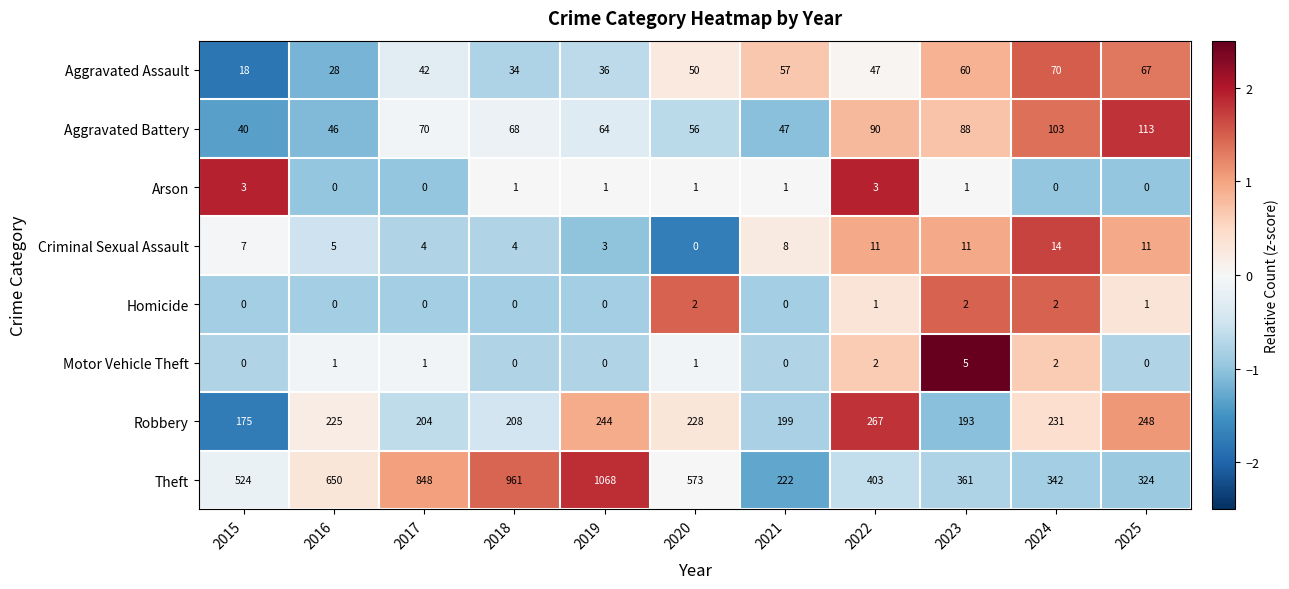

How many data points in Aggravated Assault are less than 47?

5